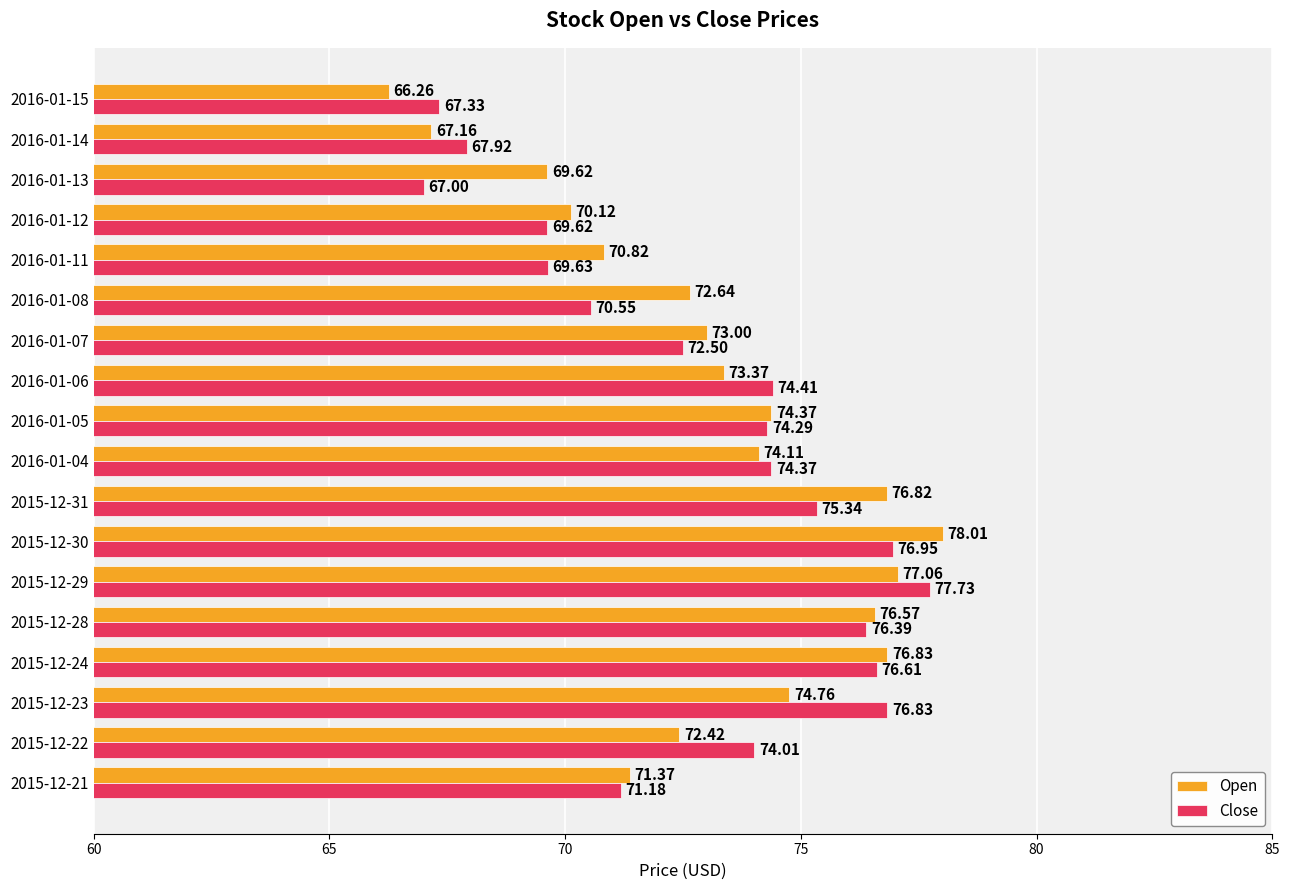

List the series in order of their overall mean, highest first.

Open, Close